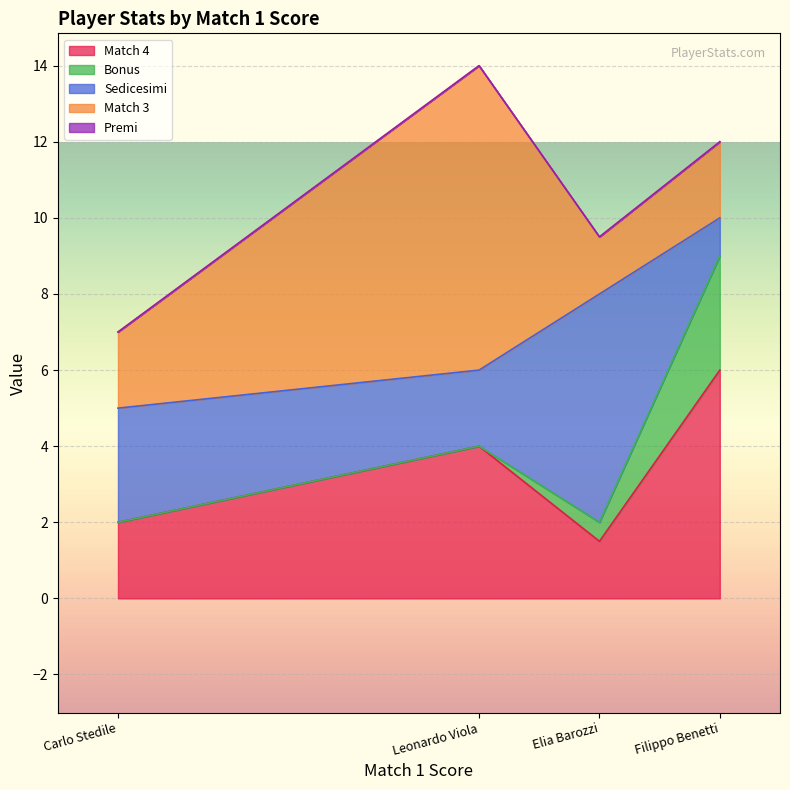

Is it true that Match 4 equals 9.7 at Filippo Benetti?

False